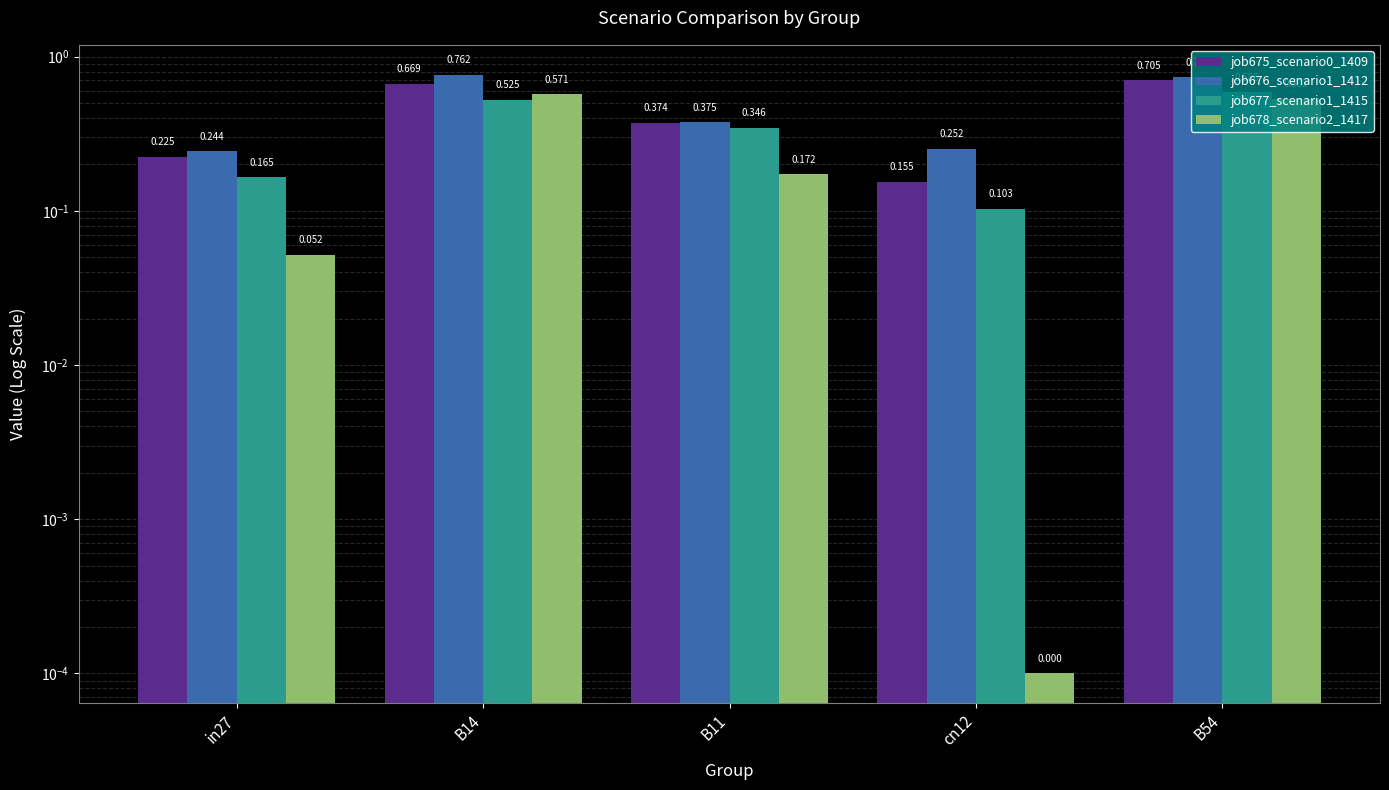

What is the maximum value shown in the chart?

0.8